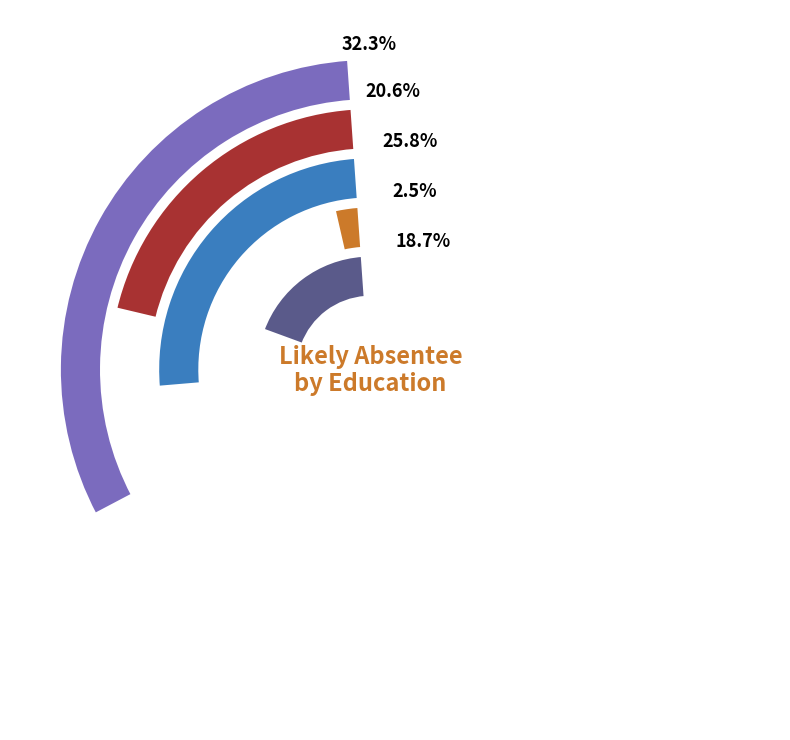

To the nearest percent, what percentage of the pie is High School?

26%